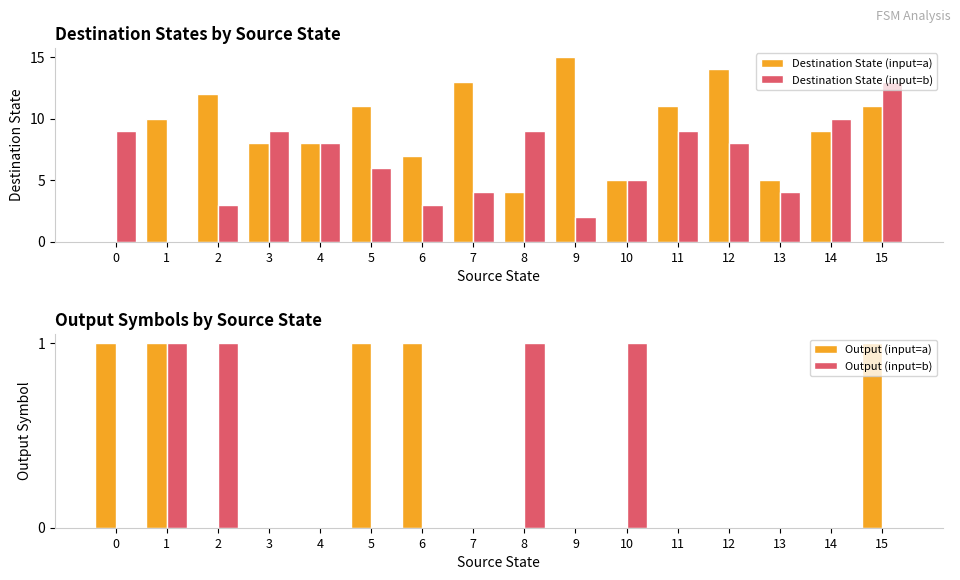

Reading left to right, what are all the values shown in this chart?

Destination State (input=a): 0=0	1=10	2=12	3=8	4=8	5=11	6=7	7=13	8=4	9=15	10=5	11=11	12=14	13=5	14=9	15=11
Destination State (input=b): 0=9	1=0	2=3	3=9	4=8	5=6	6=3	7=4	8=9	9=2	10=5	11=9	12=8	13=4	14=10	15=13
Output (input=a): 0=1	1=1	2=0	3=0	4=0	5=1	6=1	7=0	8=0	9=0	10=0	11=0	12=0	13=0	14=0	15=1
Output (input=b): 0=0	1=1	2=1	3=0	4=0	5=0	6=0	7=0	8=1	9=0	10=1	11=0	12=0	13=0	14=0	15=0